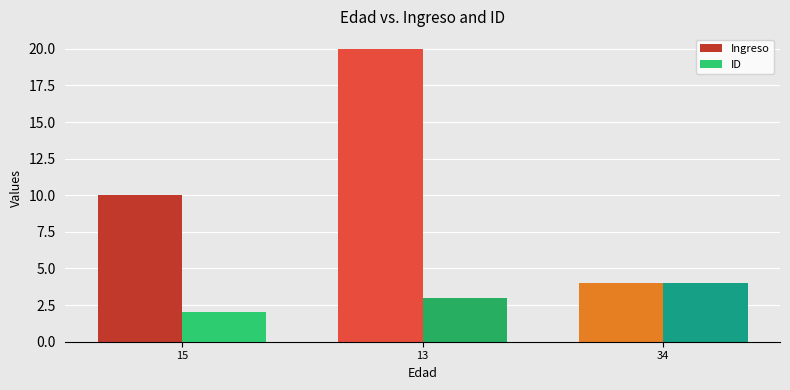

What is the label of the 3rd bar from the right?

15